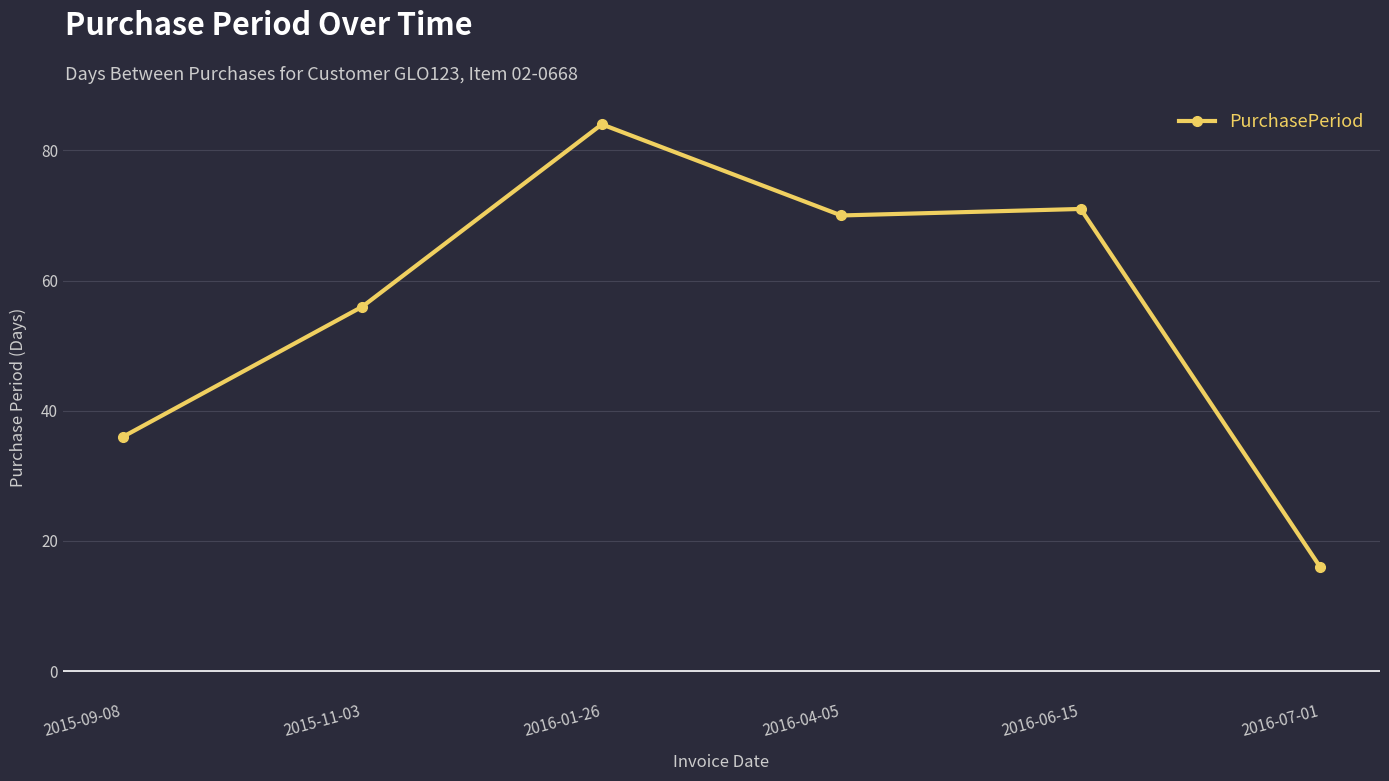

What is the approximate value at 2016-06-15?

71